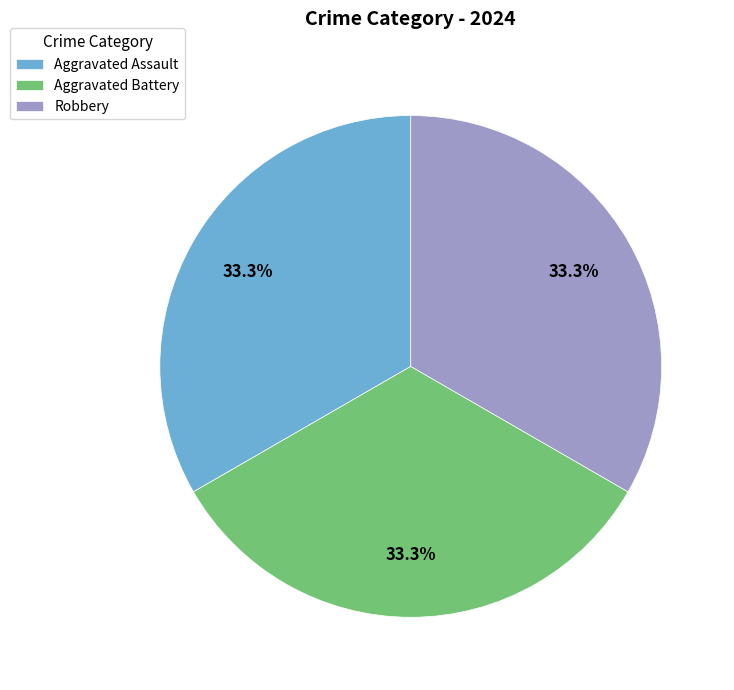

The Aggravated Assault slice represents 20% of the pie. True or false?

False